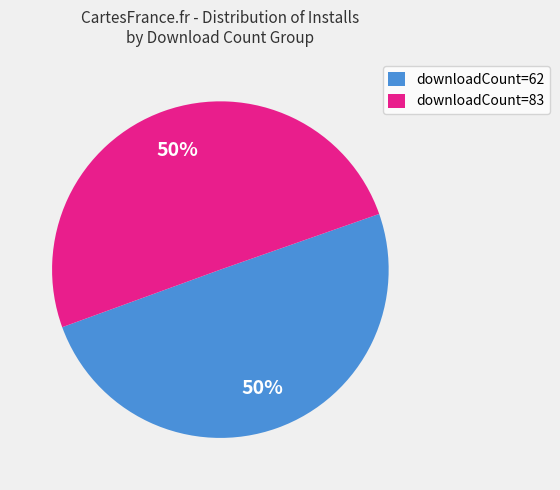

Approximately how many times larger is the value at downloadCount=62 compared to downloadCount=83?

1.0